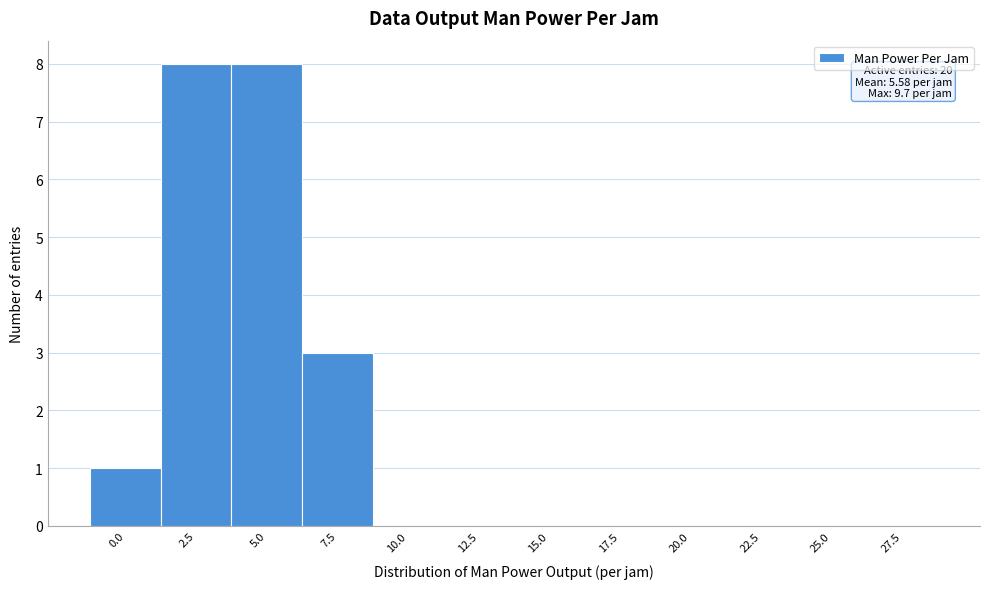

Reading left to right, list all the values displayed in this chart.

0.0=1	2.5=8	5.0=8	7.5=3	10.0=0	12.5=0	15.0=0	17.5=0	20.0=0	22.5=0	25.0=0	27.5=0